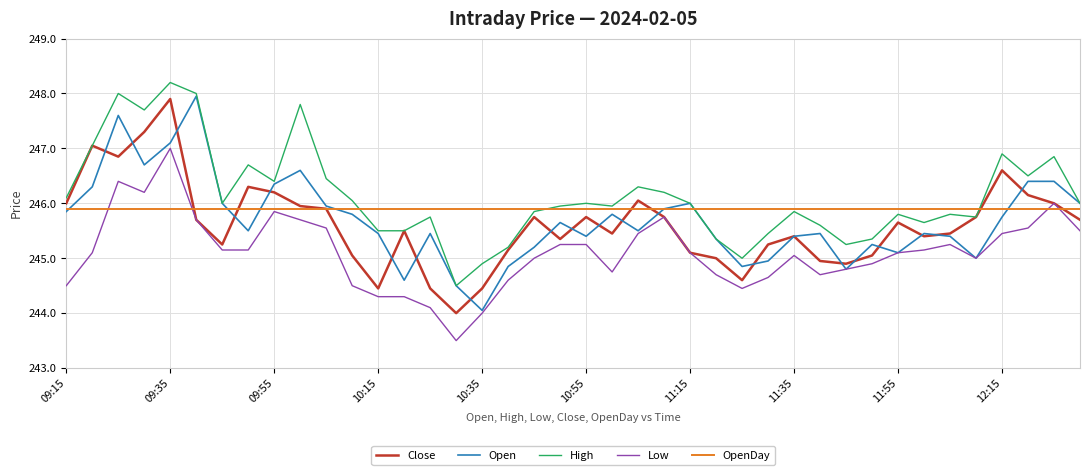

What is the highest value of the High series?

248.2